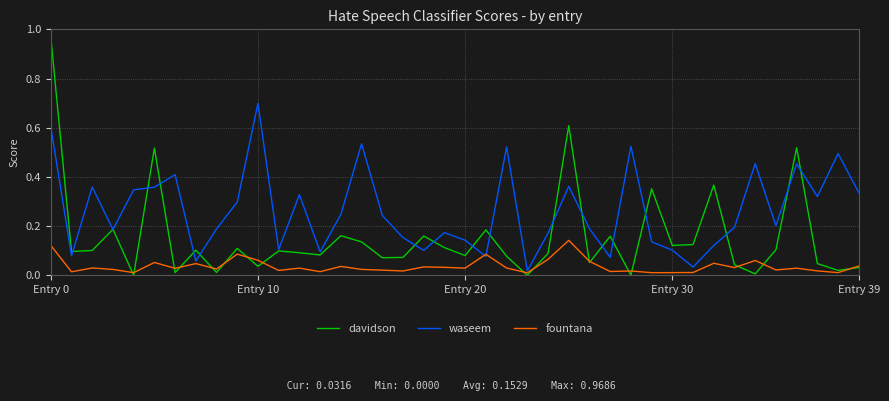

Which series has the widest spread of values?

davidson